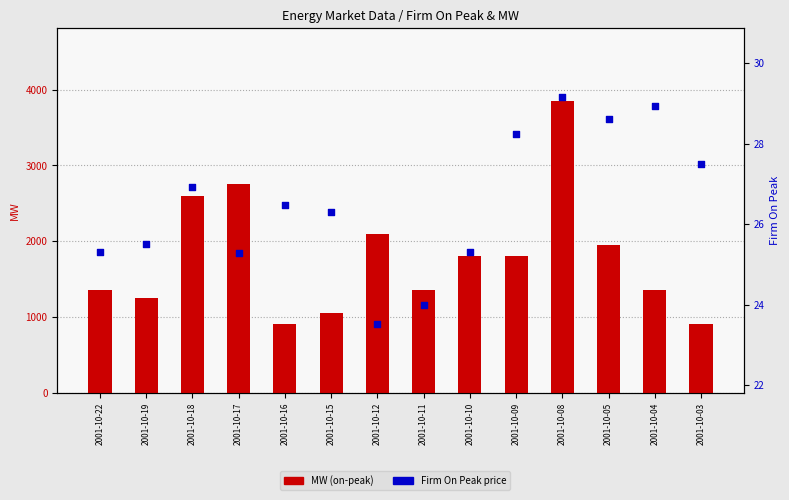

Which series reaches the minimum Y coordinate?

Firm On Peak